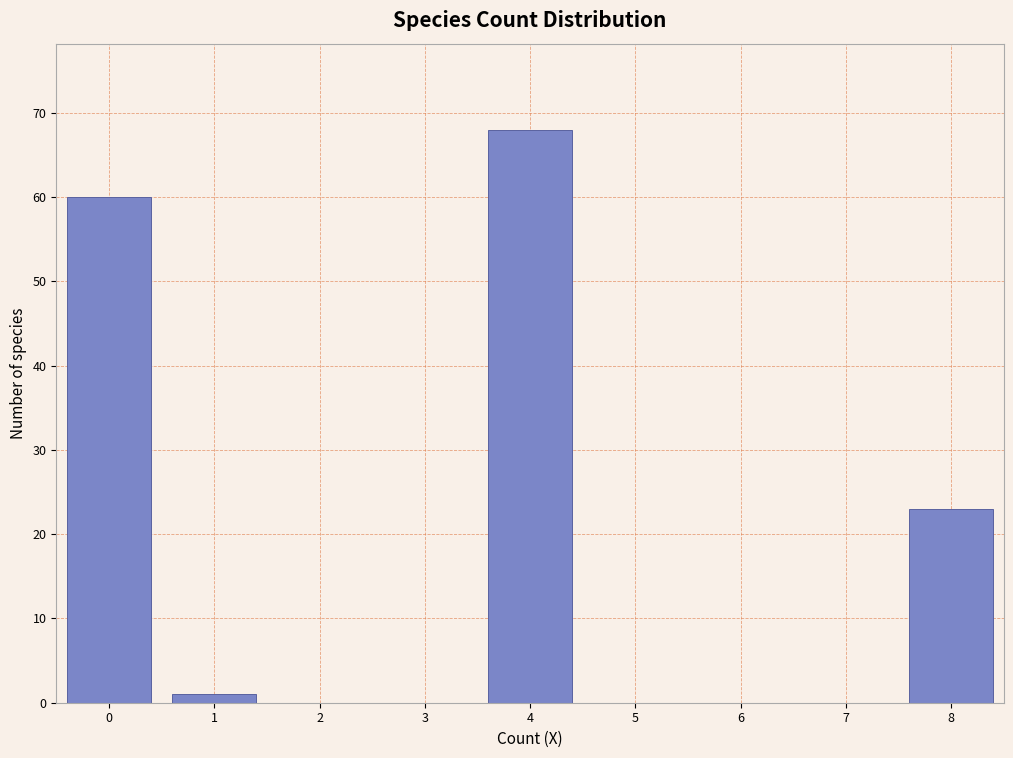

Reading right to left, extract all data points from this chart.

8=23	7=0	6=0	5=0	4=68	3=0	2=0	1=1	0=60